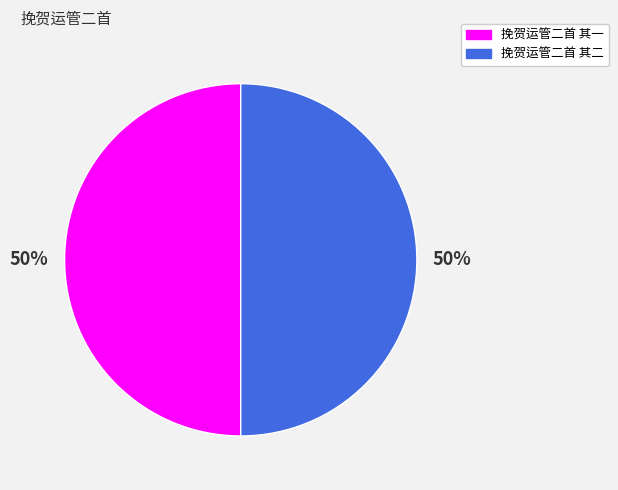

Approximately how many times larger is the value at 挽贺运管二首 其一 compared to 挽贺运管二首 其二?

1.0